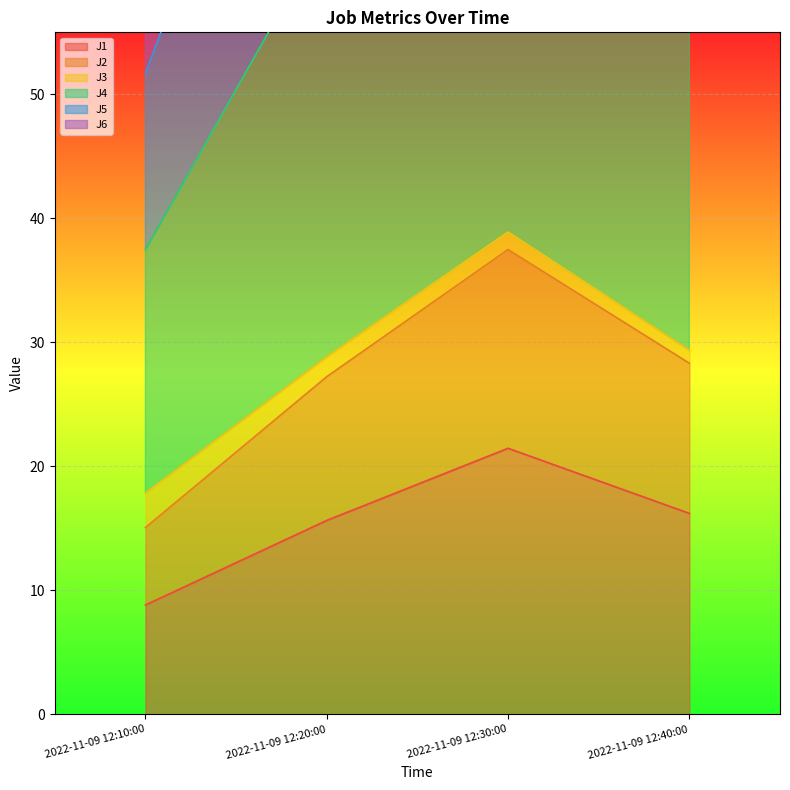

Where is J1 nearest to the value 15?

2022-11-09 12:20:00